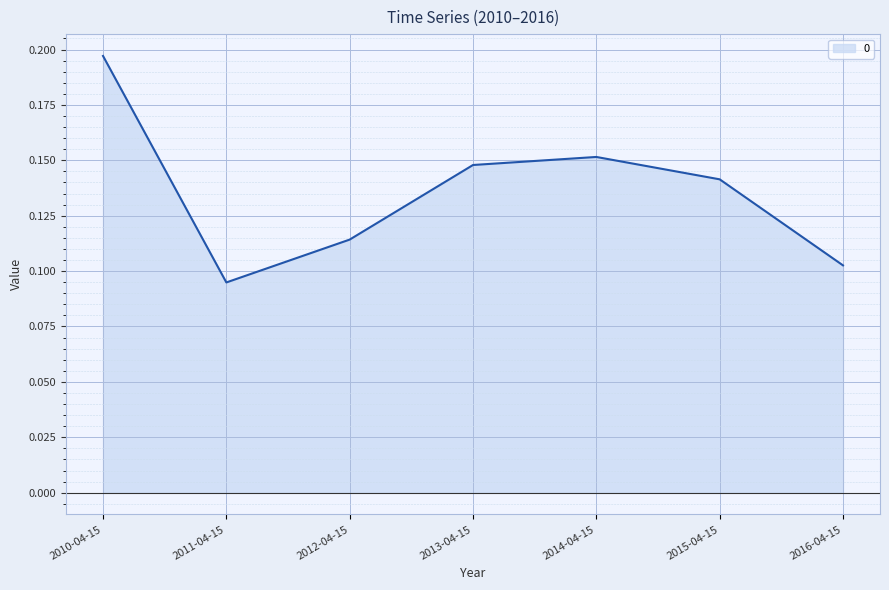

Rank the categories by value from lowest to highest.

2011-04-15, 2016-04-15, 2012-04-15, 2015-04-15, 2013-04-15, 2014-04-15, 2010-04-15